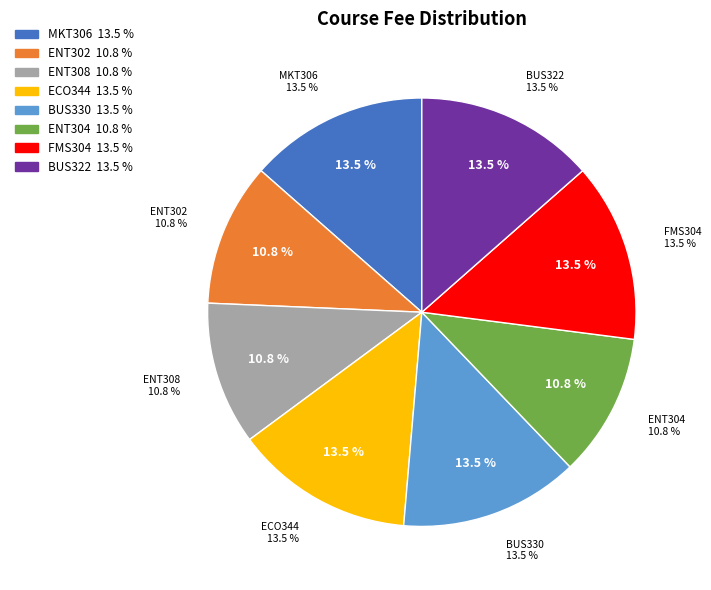

To the nearest percent, what percentage of the pie is Feasibilities And Business Planning?

11%